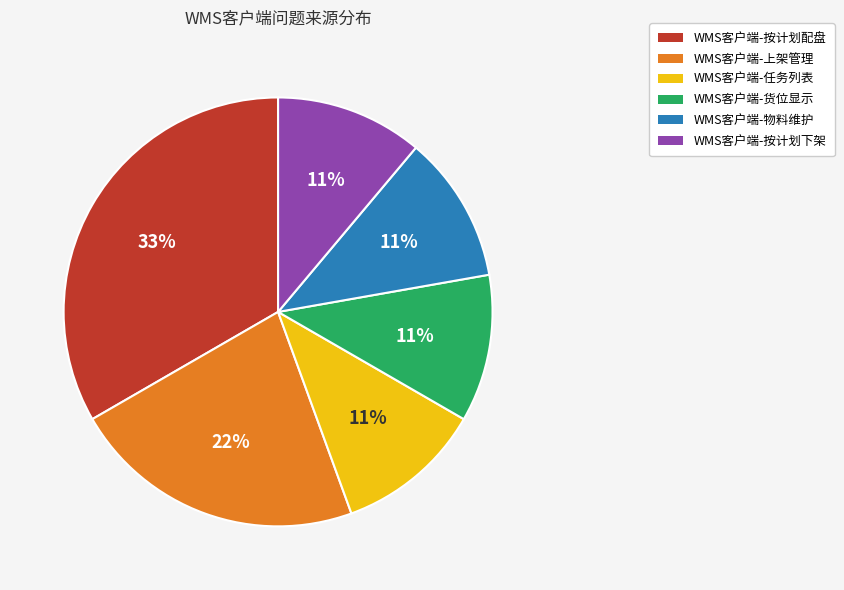

To the nearest percent, what portion does WMS客户端-上架管理 represent?

22%